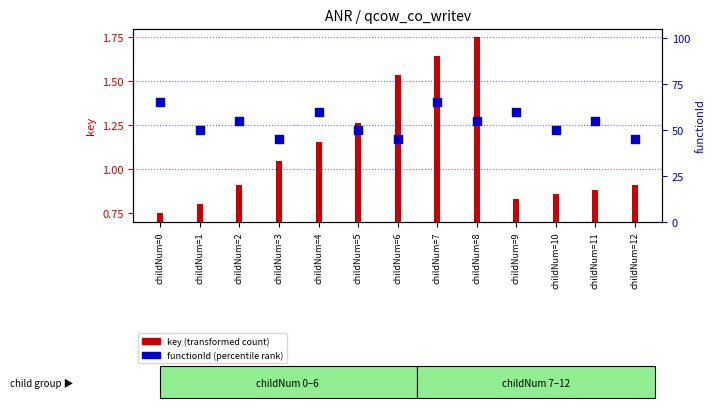

Is the value of key (transformed count) at childNum=8 greater than the value of functionId (percentile rank) at childNum=1?

No